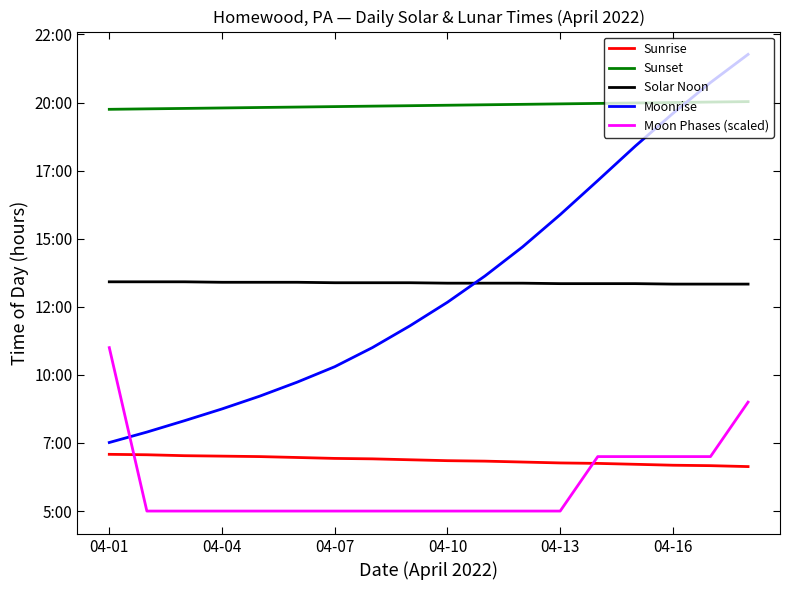

What are all the series names shown in the legend?

Sunrise, Sunset, Solar Noon, Moonrise, Moon Phases (scaled)